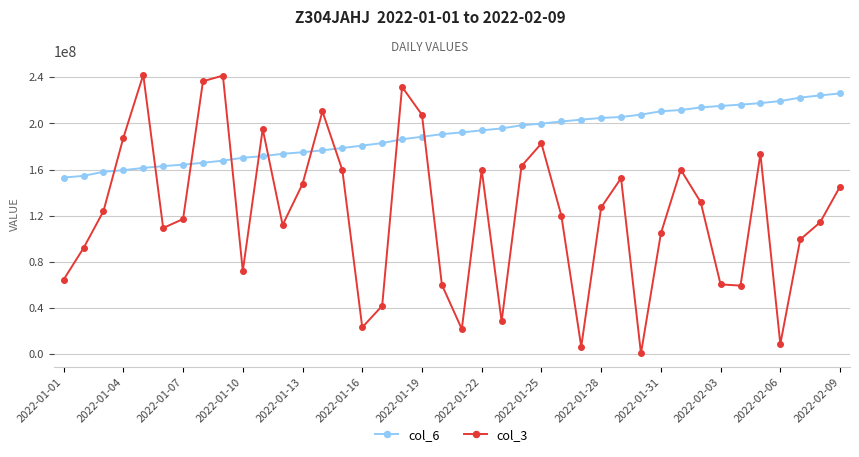

Which series ends up on top after the final intersection of col_6 and col_3?

col_6